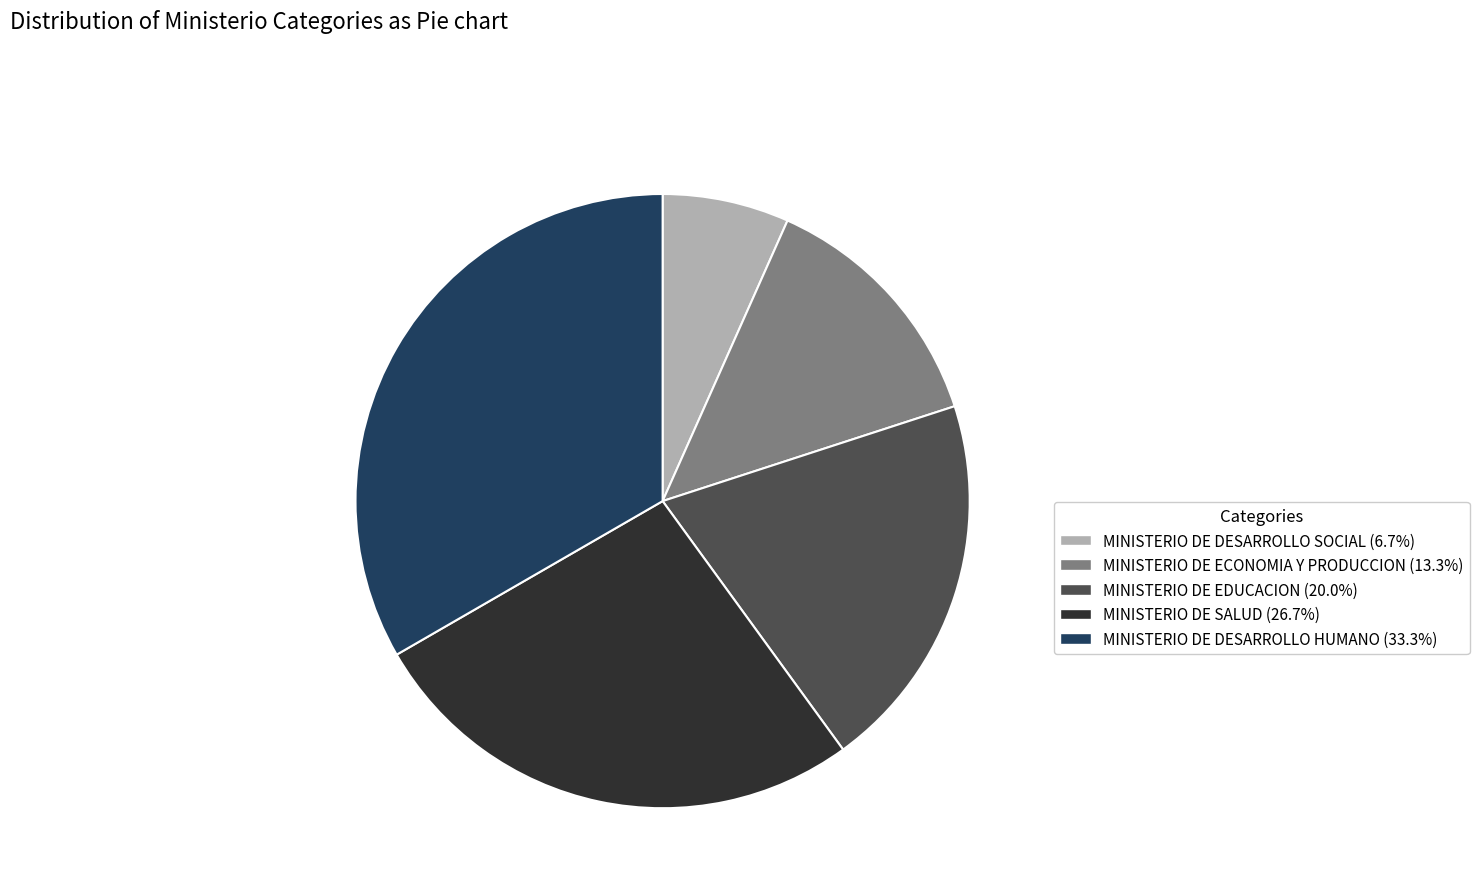

Combined, do MINISTERIO DE ECONOMIA Y PRODUCCION and MINISTERIO DE SALUD account for over 50%?

No